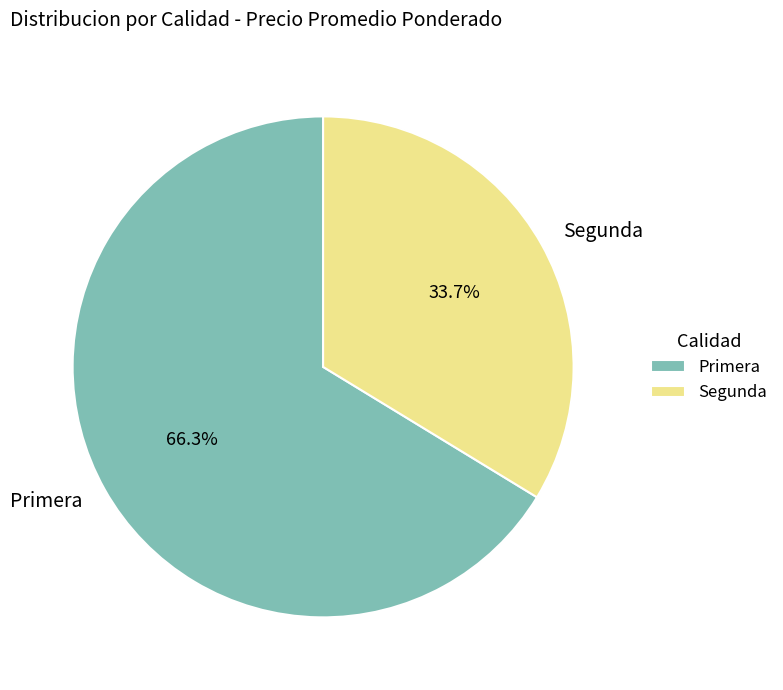

Rank the categories by value from lowest to highest.

Segunda, Primera